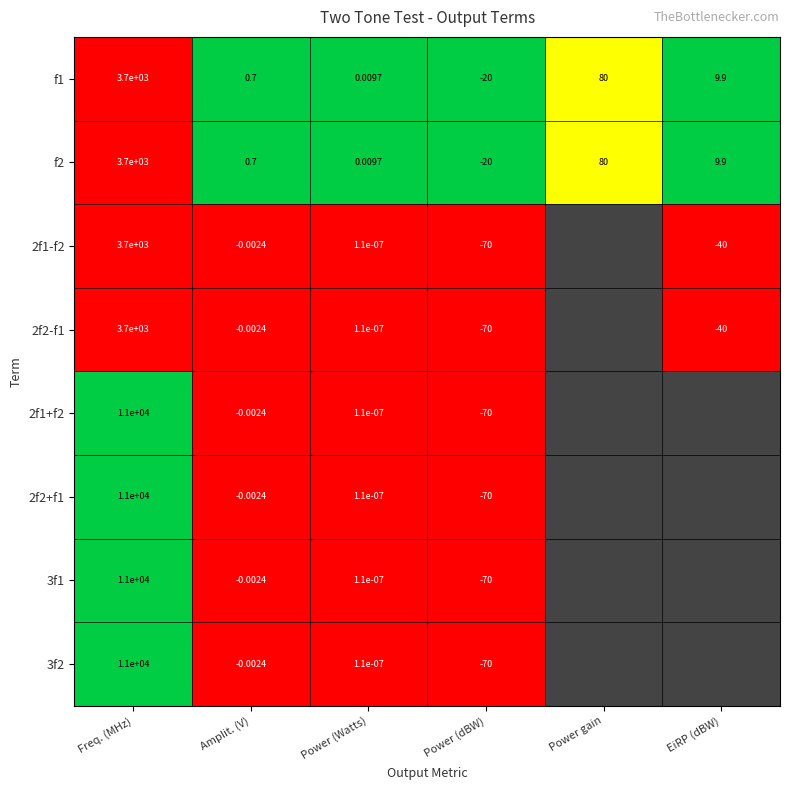

List the labels in order of f2 value, smallest first.

Power (dBW), Power (Watts), Amplit. (V), EiRP (dBW), Power gain, Freq. (MHz)